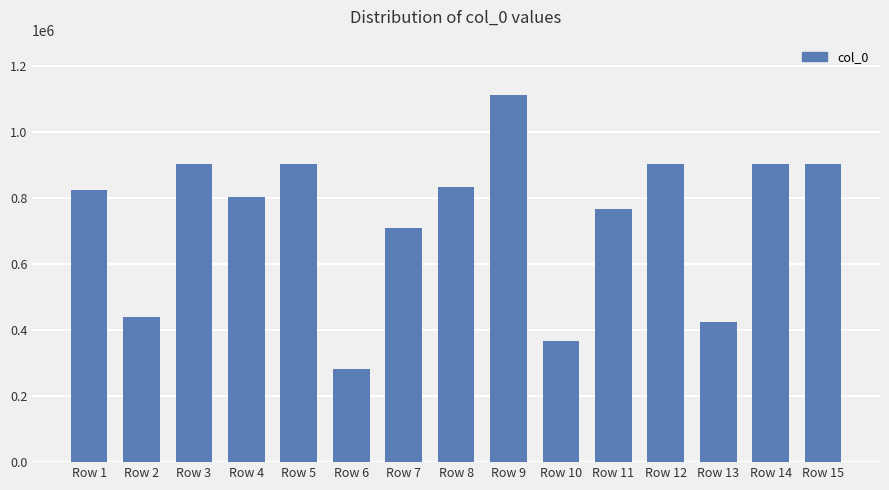

What is the approximate value at Row 2, to the nearest 10?

438810